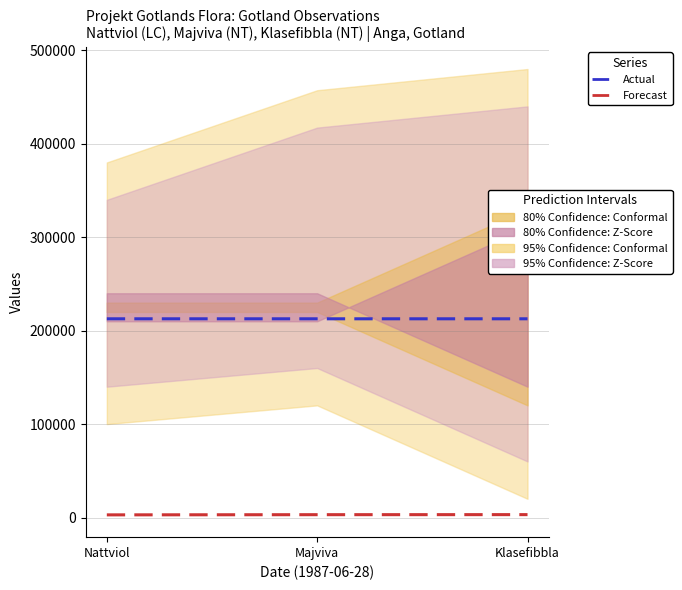

What is the sum of all Actual values?

638015.6